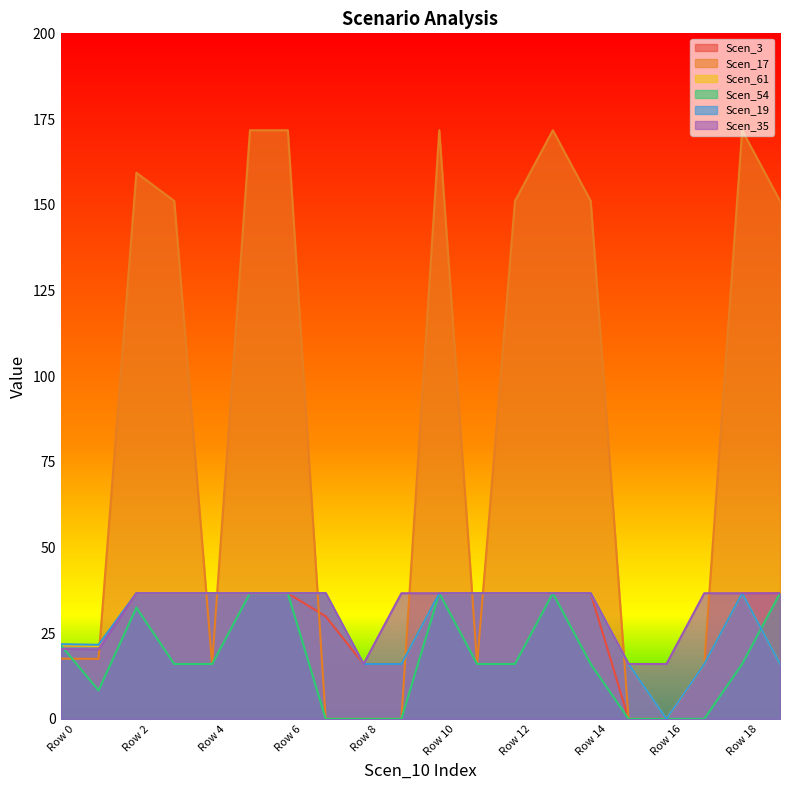

What is the value of the Scen_3 point at the 1st from the left?

21.4